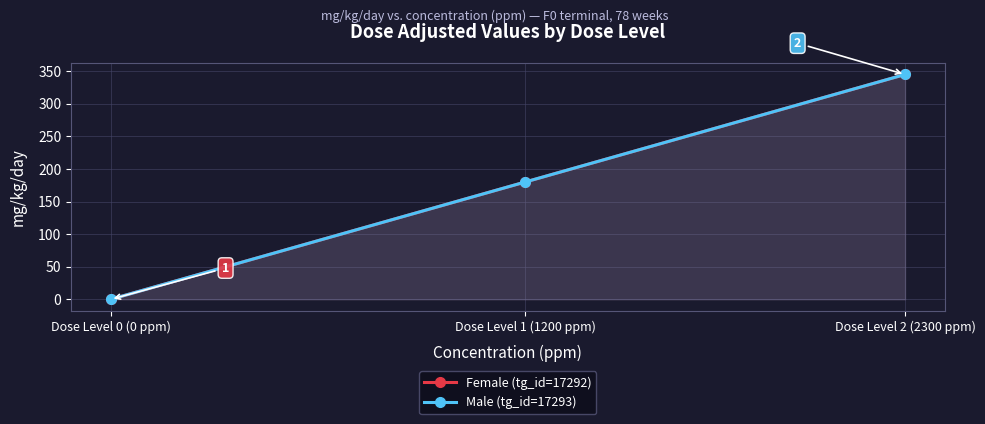

What is the value of the Female (tg_id=17292) point at the 2nd from the left?

180